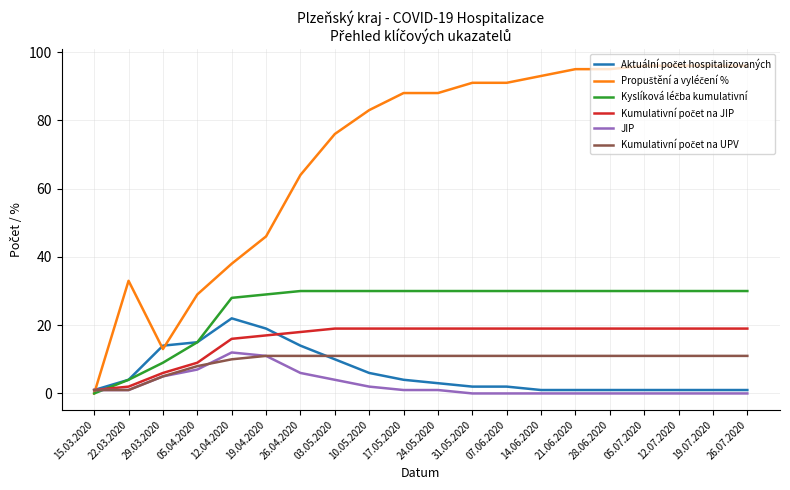

True or false: JIP has a value of 2 at 26.04.2020.

False